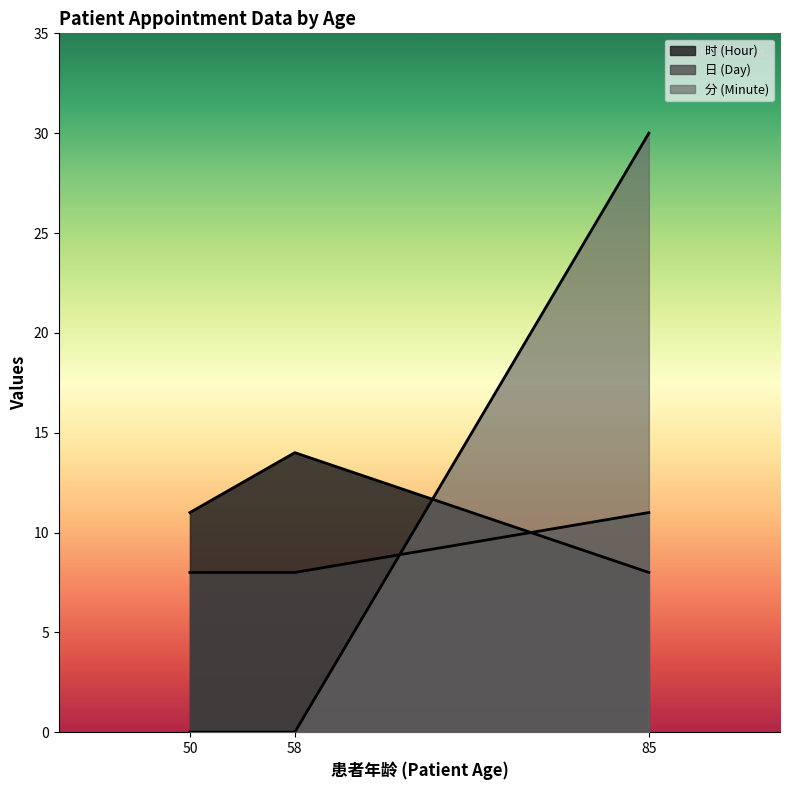

How many data points does each series have?

3